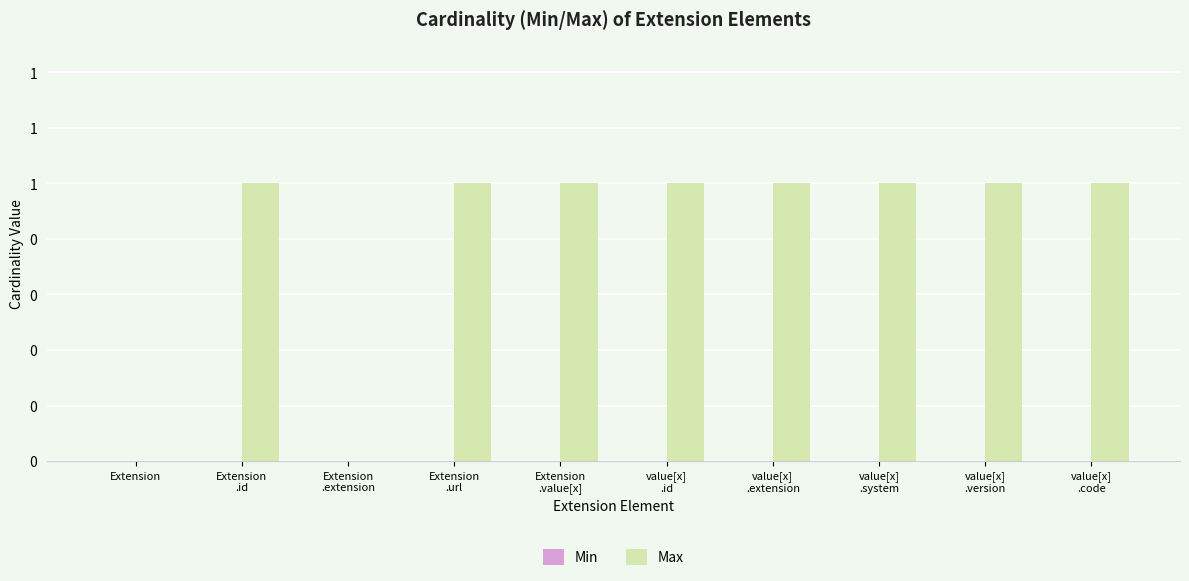

Are the bars grouped side by side (vs. stacked)?

No